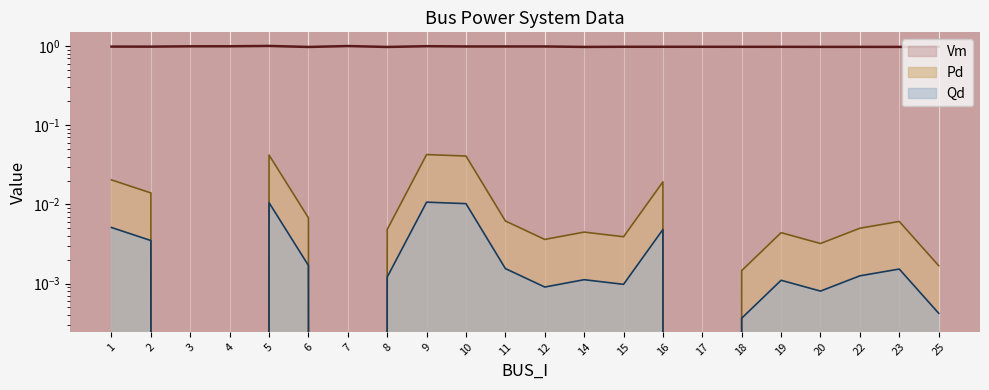

Where is the first local maximum for Vm?

5